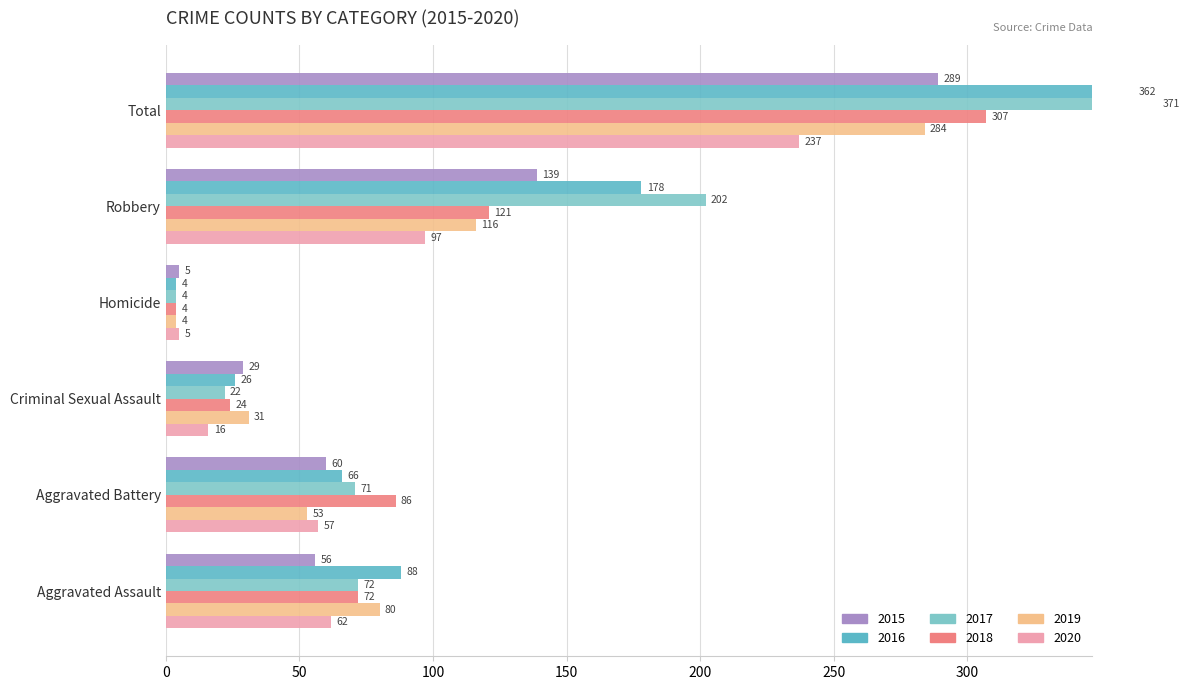

What is the difference between the second highest and second lowest values in the 2015 series?

110